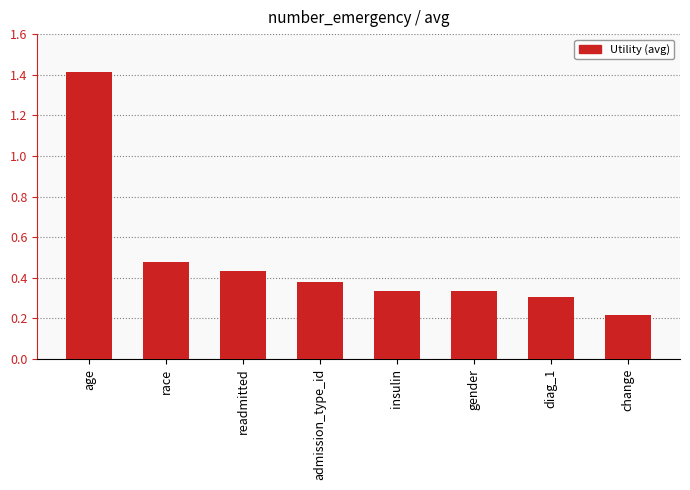

Between diag_1 and admission_type_id, which is larger?

admission_type_id